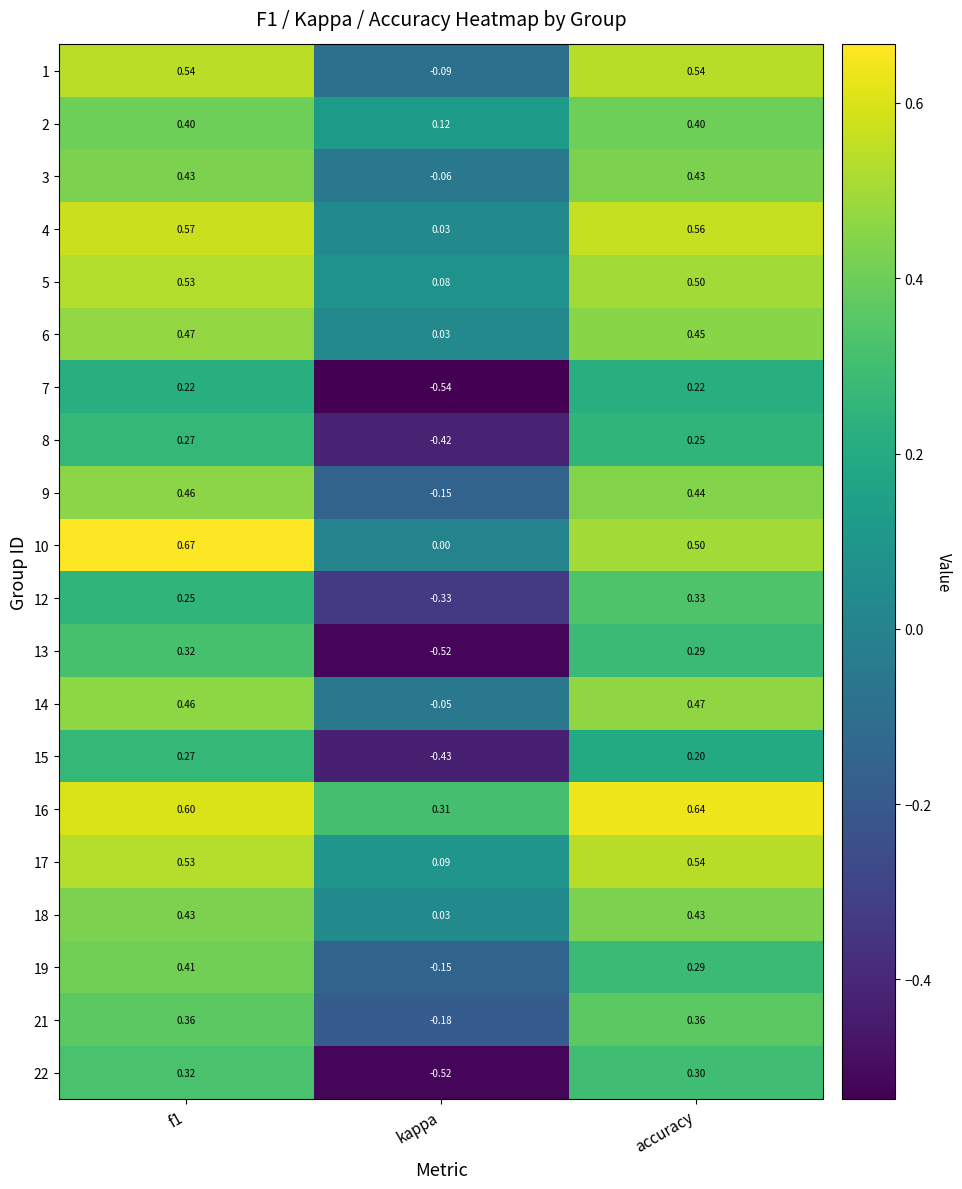

At which label is 6 closest to 0?

kappa